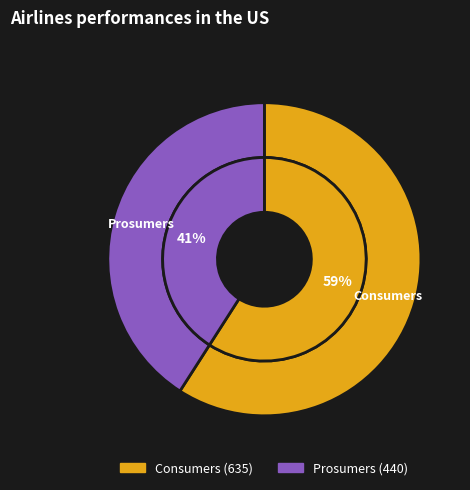

Which category has the smallest portion of the pie?

Prosumers